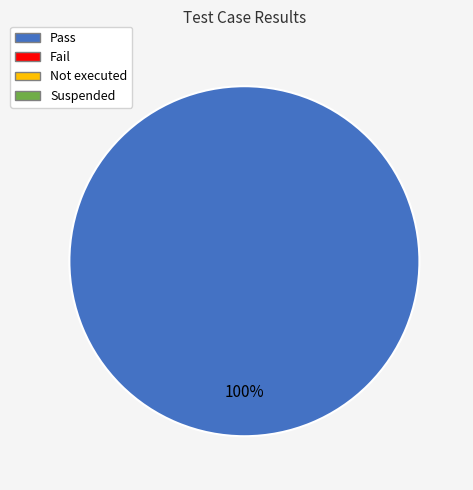

Count the number of slices in the pie.

1